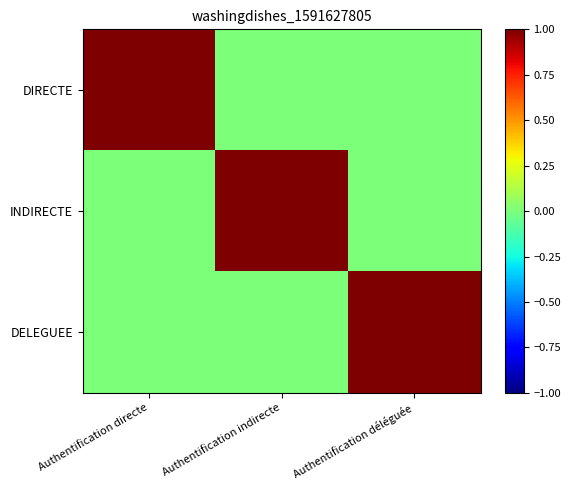

Reading left to right, list all the values displayed in this chart.

DIRECTE: Authentification directe=1	Authentification indirecte=0	Authentification déléguée=0
INDIRECTE: Authentification directe=0	Authentification indirecte=1	Authentification déléguée=0
DELEGUEE: Authentification directe=0	Authentification indirecte=0	Authentification déléguée=1